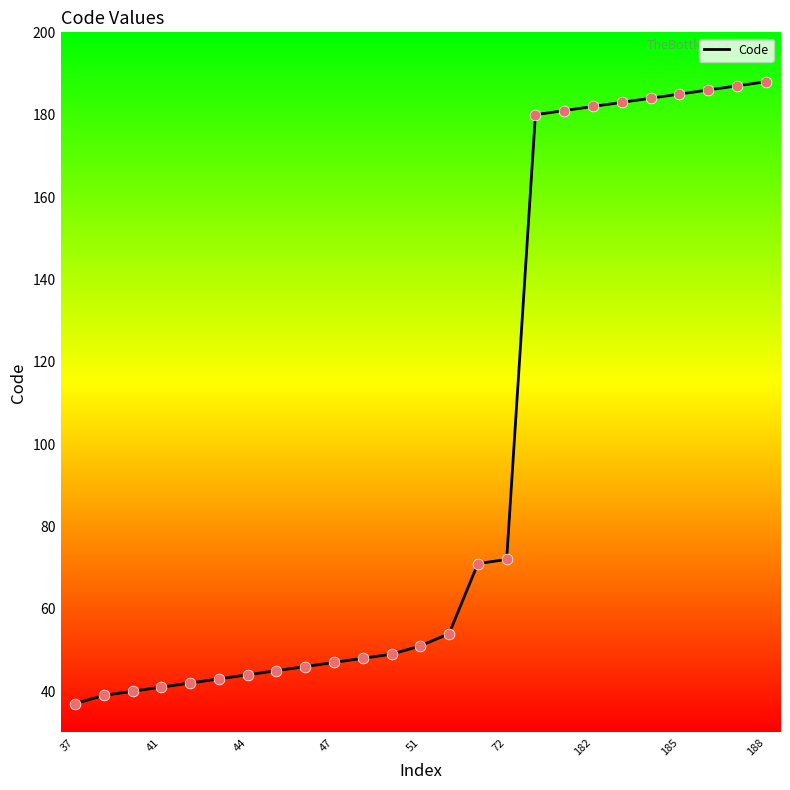

What is the minimum value shown in the chart?

37